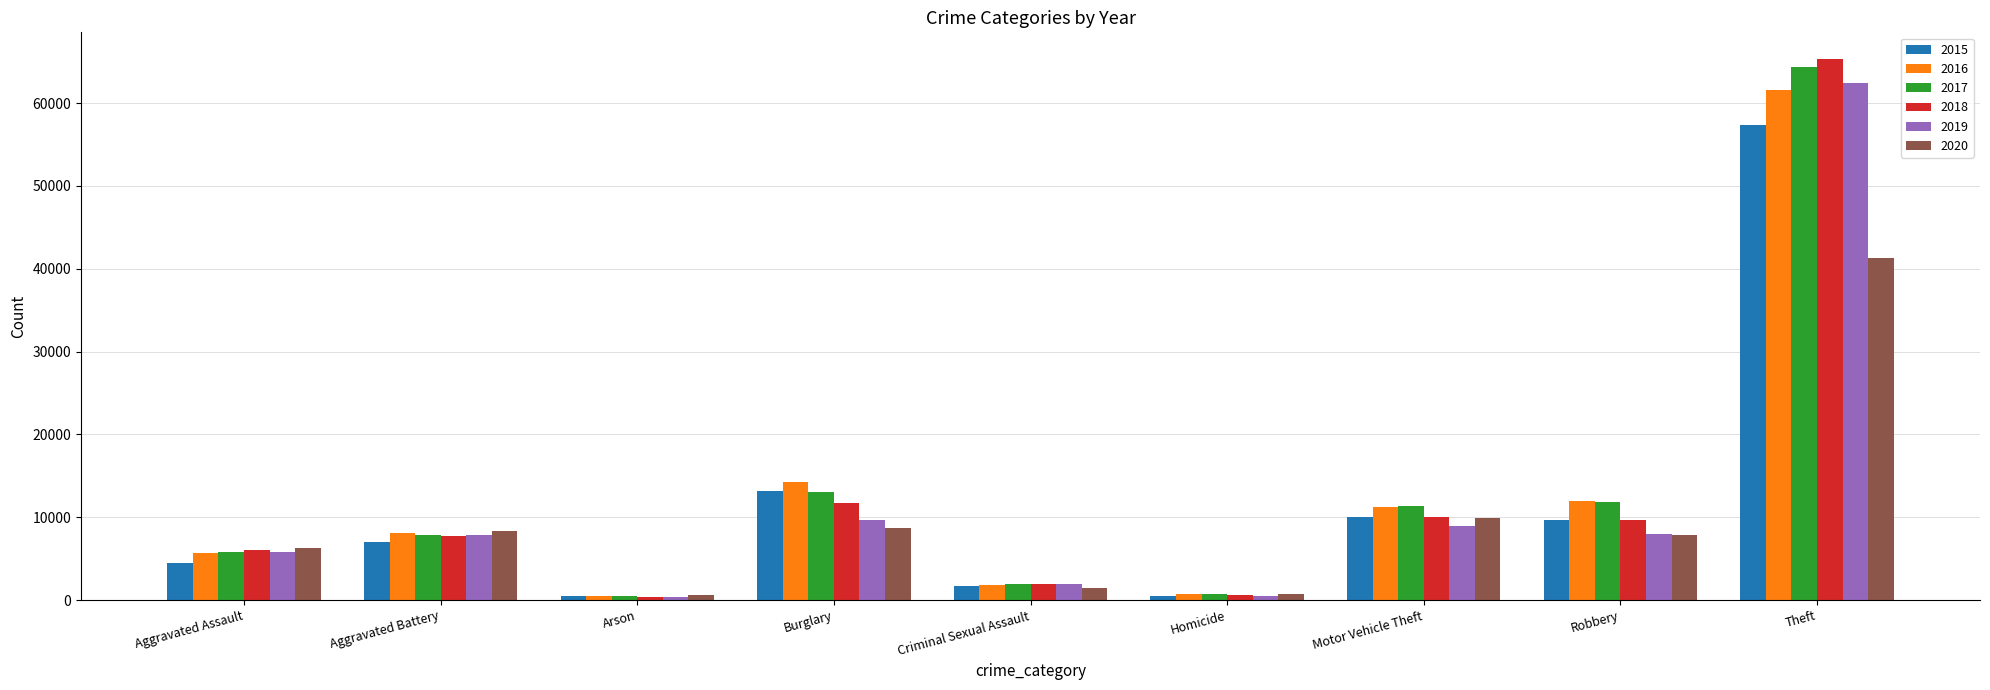

How many bars are there in total?

54